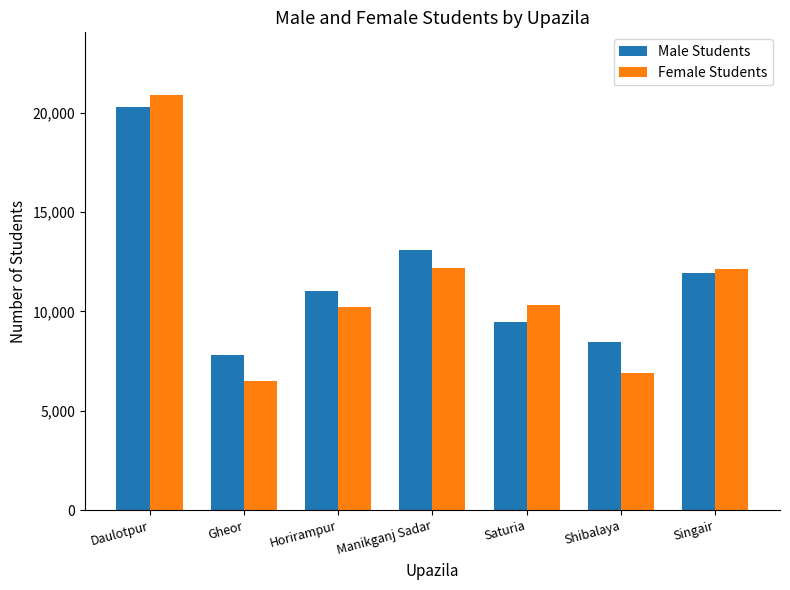

What is the sum of the Female Students values at Saturia and Daulotpur?

31240